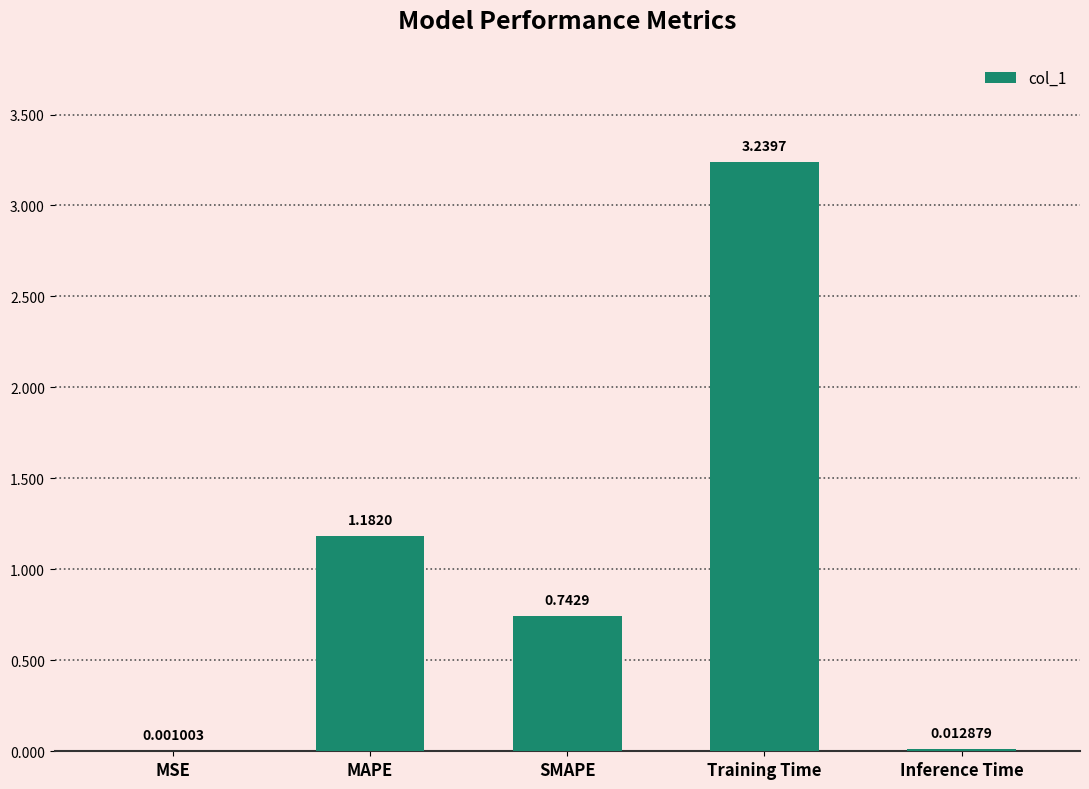

Where is the data nearest to the value 1?

MAPE